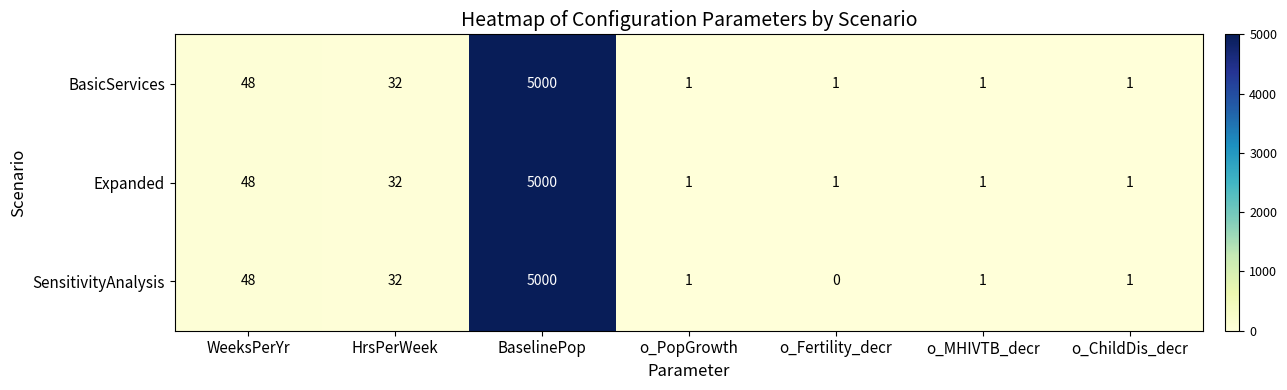

What is the total value across all series at WeeksPerYr?

144